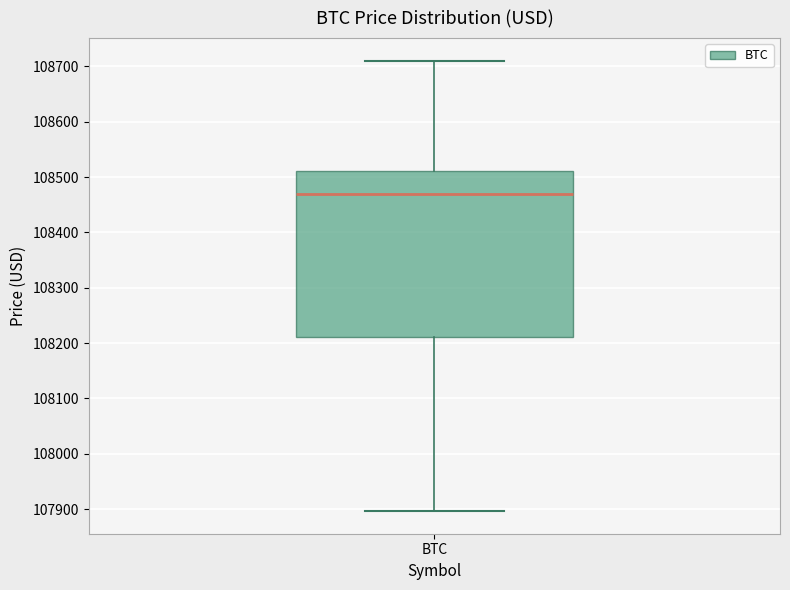

Transcribe this box plot: give where the median line is, the range the box spans, and where the two whiskers end, as read against the y-axis. The values are not printed on the chart, so give them approximately, as read against the axis.

median 108470, box 108210 to 108510, whiskers 107900 to 108710